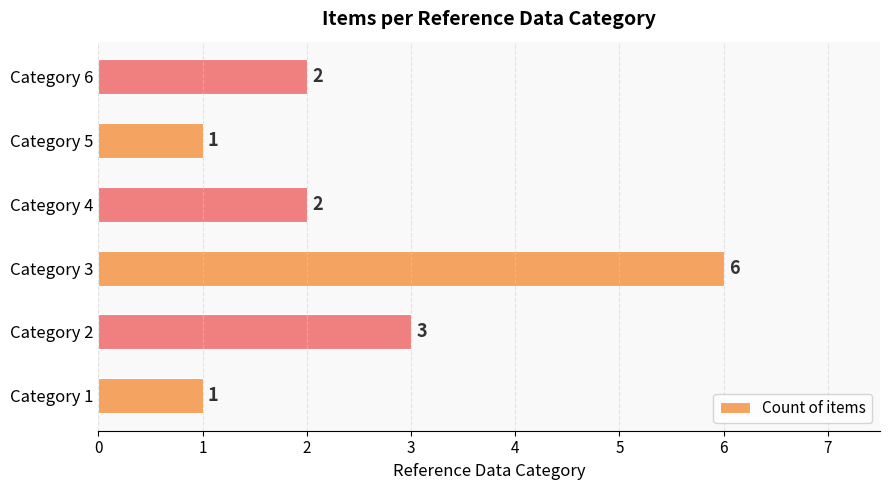

Count the values in the range 1 to 3.

5